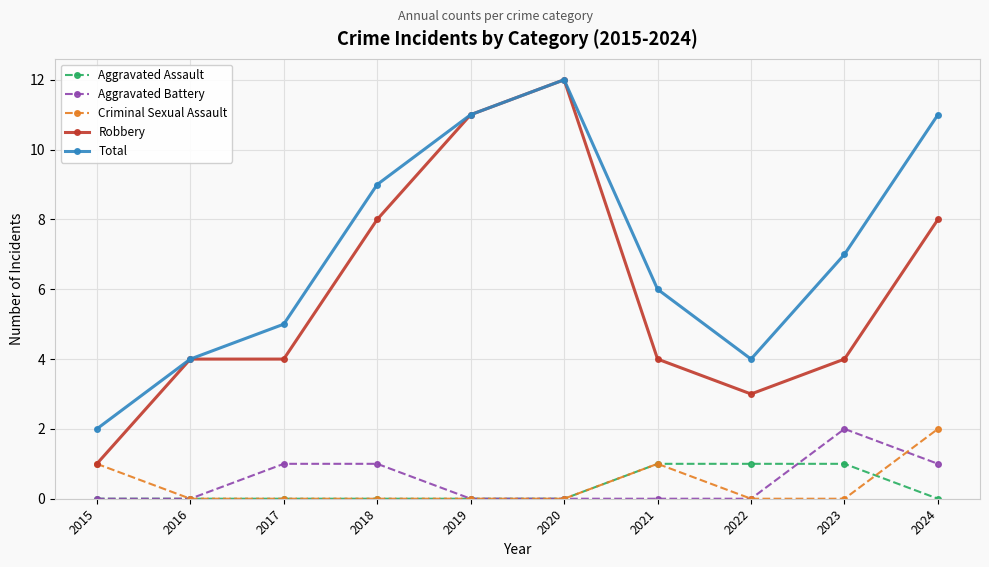

Rank the series at 2023 from highest to lowest value.

Total, Robbery, Aggravated Battery, Aggravated Assault, Criminal Sexual Assault